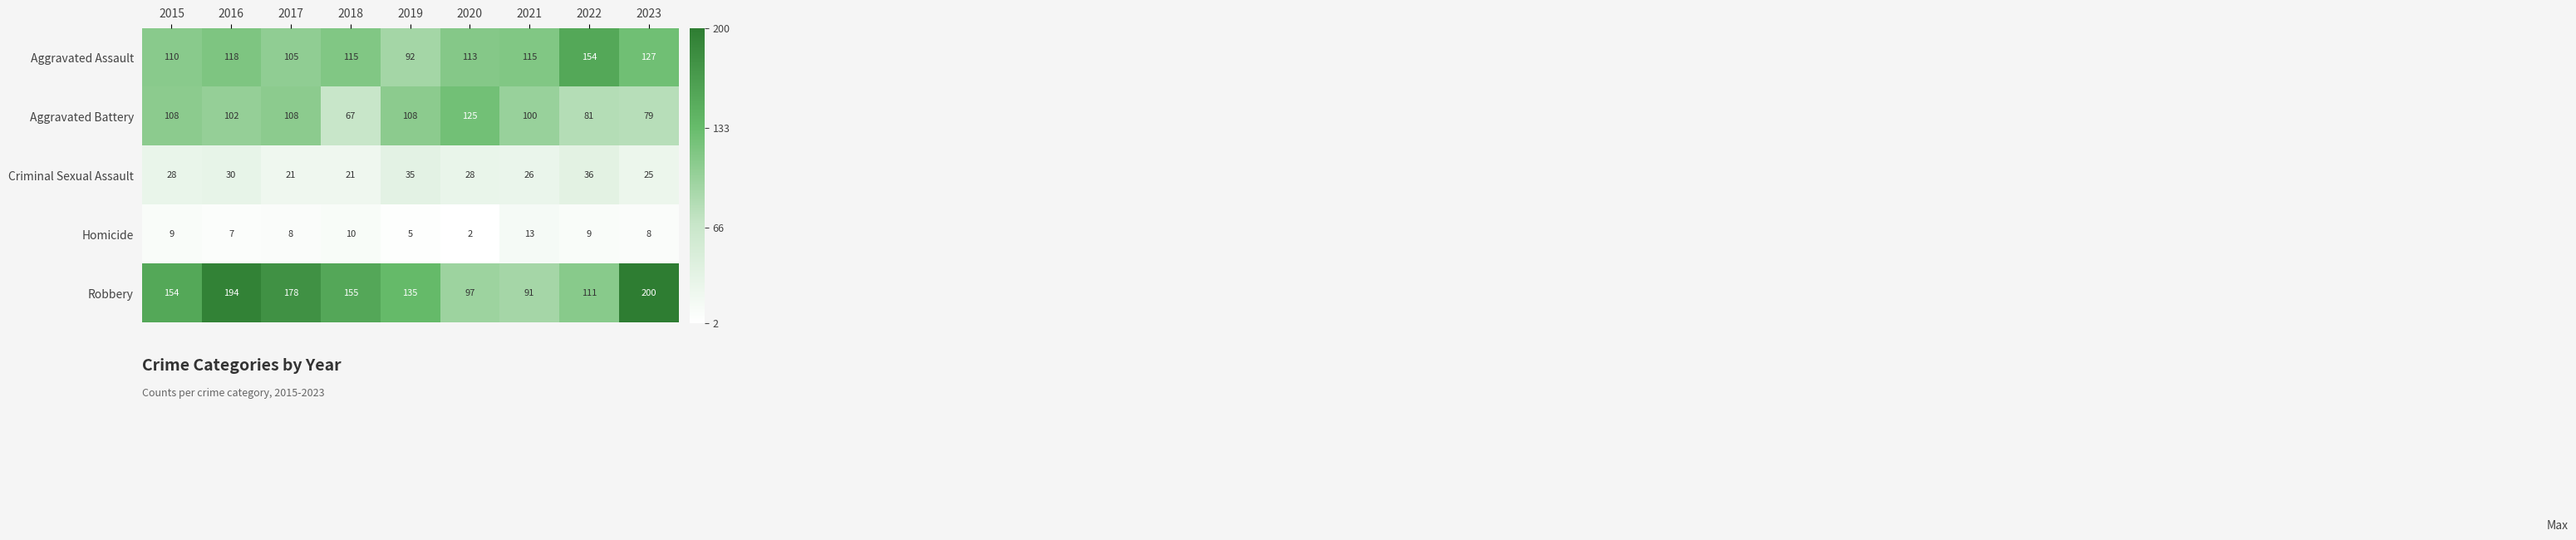

Which series has the largest range (max minus min)?

Robbery